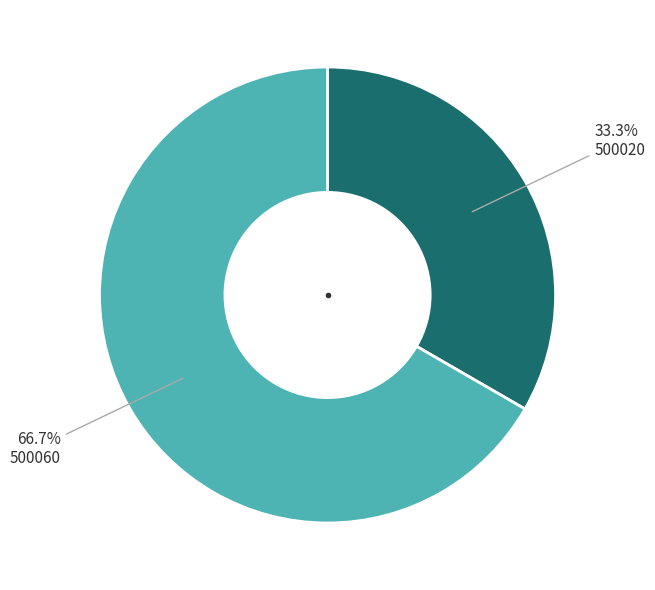

How much of the chart is everything except 500060?

33.3%